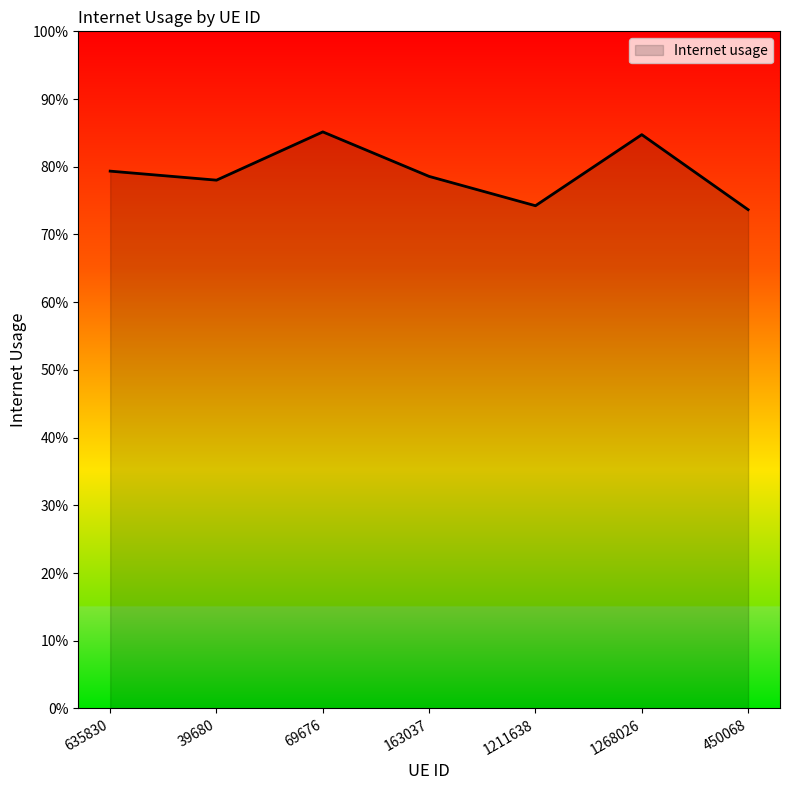

Reading left to right, extract all data points from this chart.

0.8	0.8	0.9	0.8	0.7	0.8	0.7